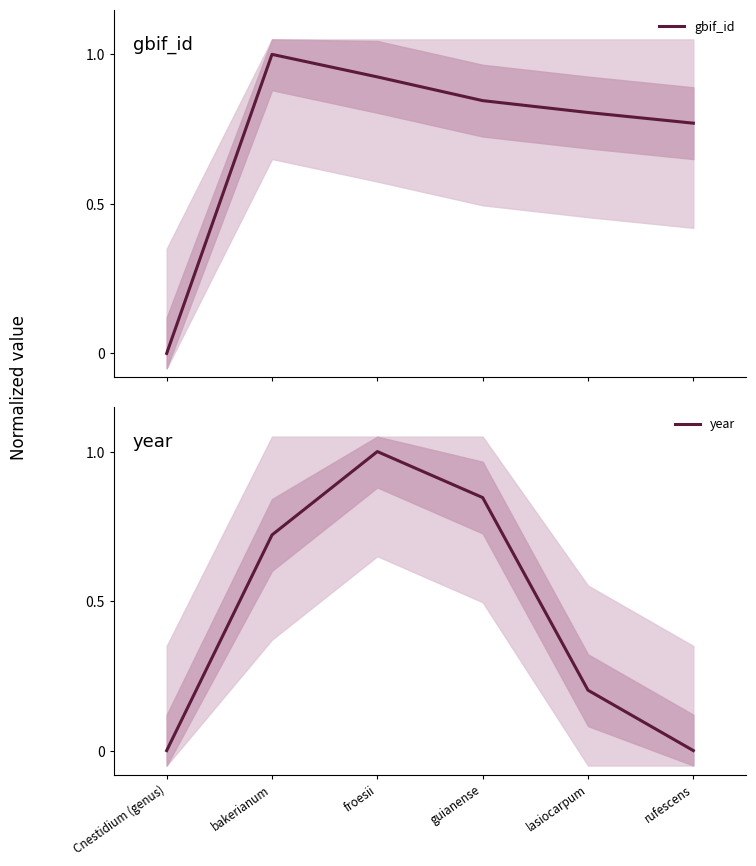

After their last crossing, which series has the higher values: gbif_id or year?

gbif_id